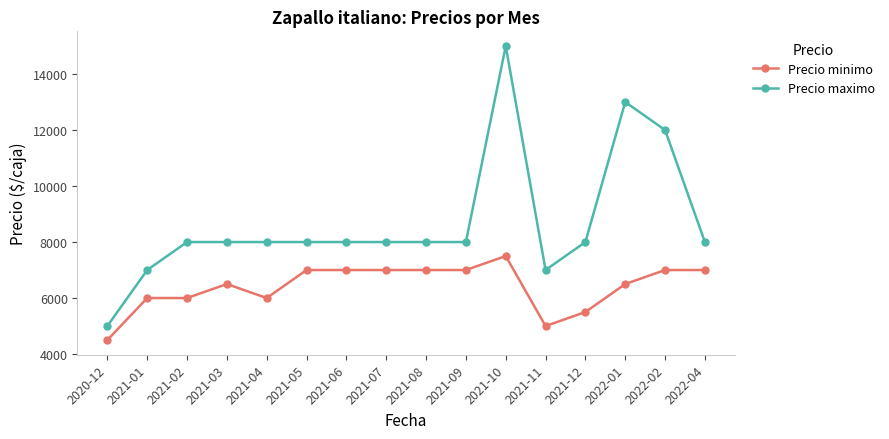

Which series has the largest range (max minus min)?

Precio maximo